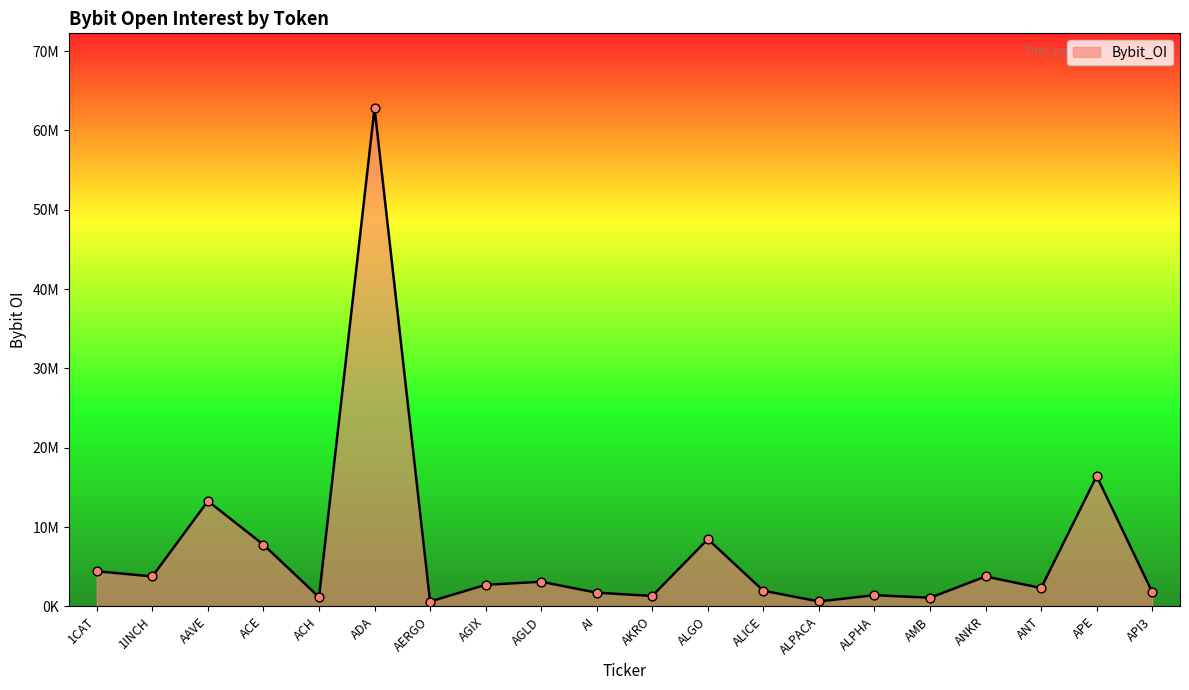

What is the ratio of the value at ANKR to the value at 1INCH?

1.0